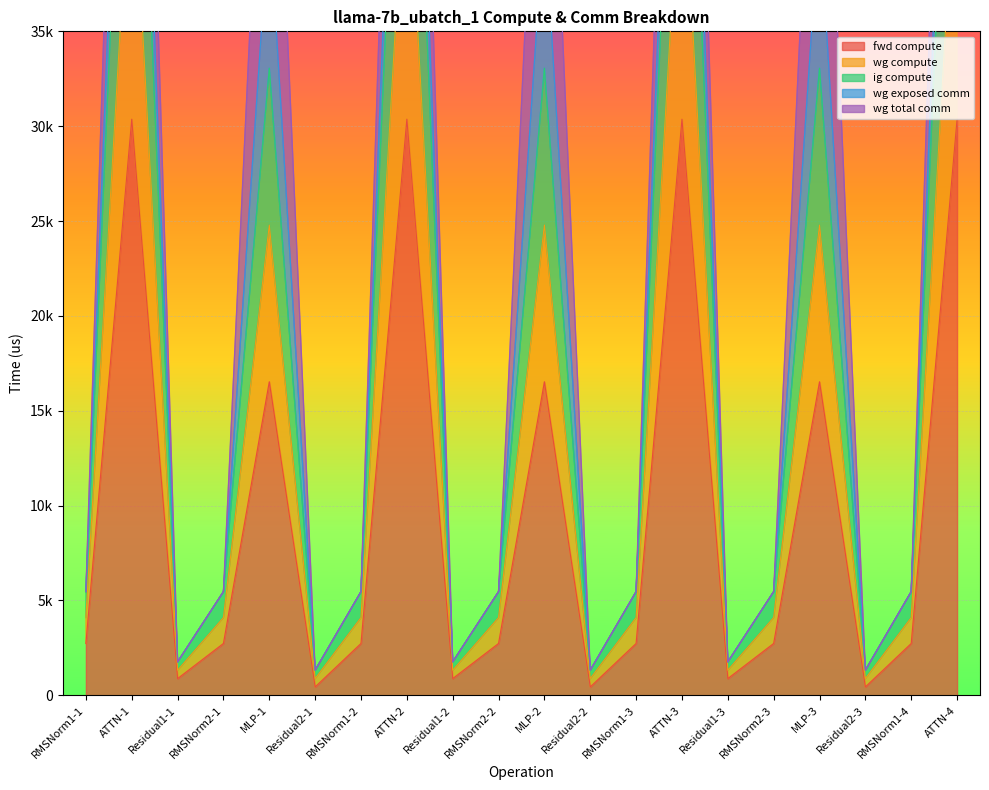

What position from the right is RMSNorm2-2?

11